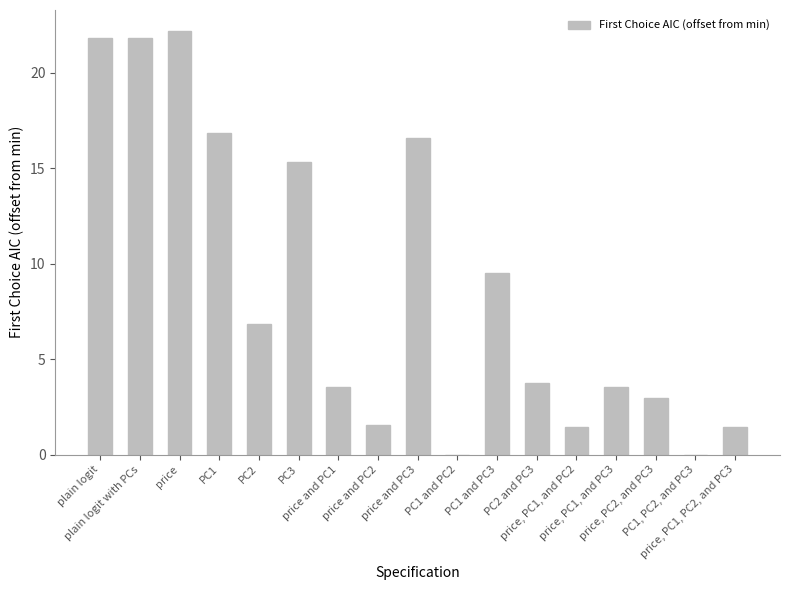

How many data points does each series have?

17